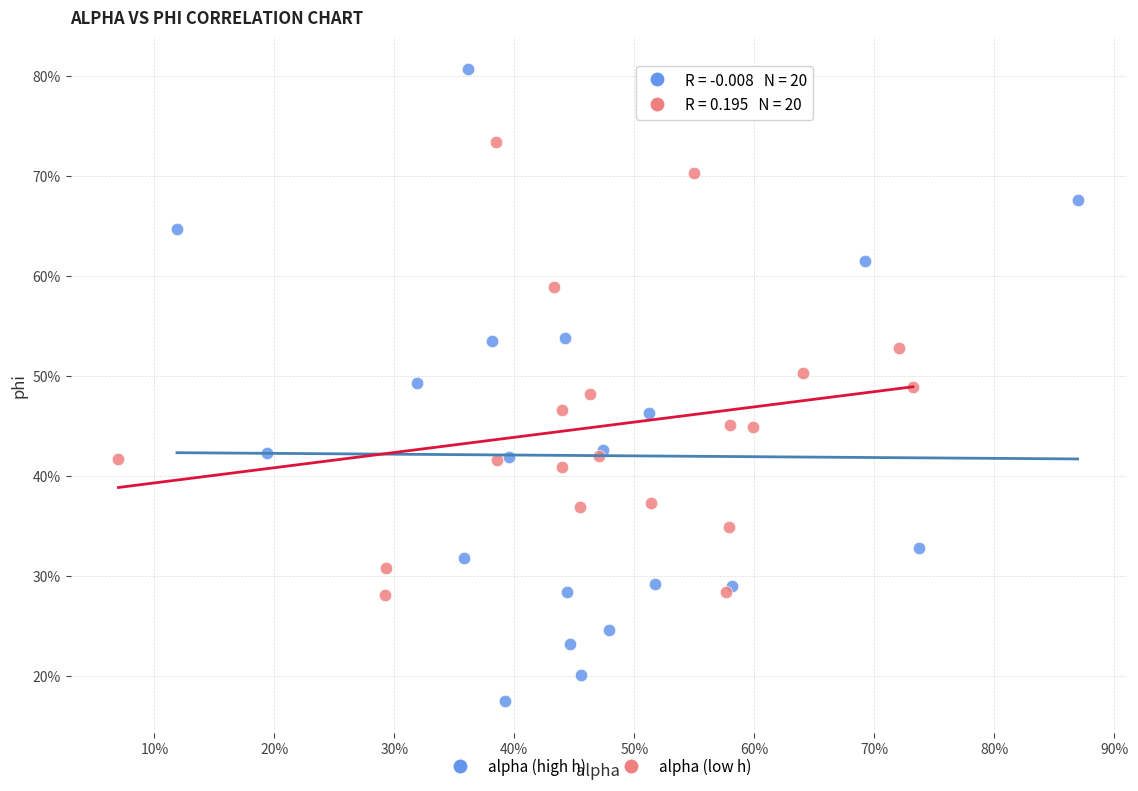

What are all the series names shown in the legend?

alpha (high h), alpha (low h)